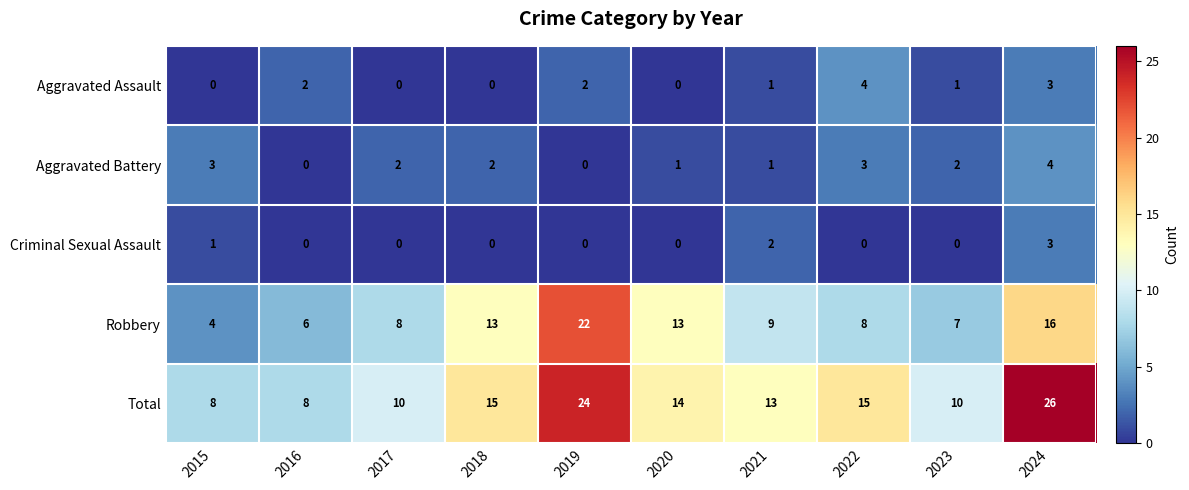

At 2023, list the series in order from largest to smallest.

Total, Robbery, Aggravated Battery, Aggravated Assault, Criminal Sexual Assault